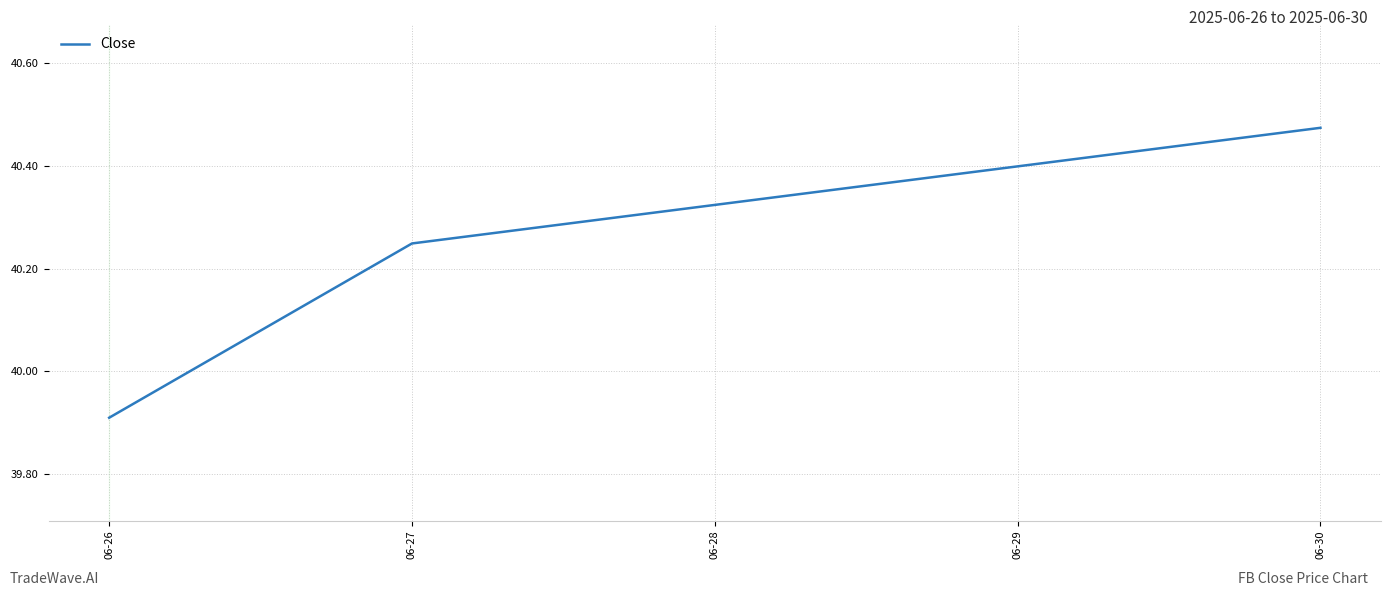

Between 06-27 and 06-26, which is larger?

06-27